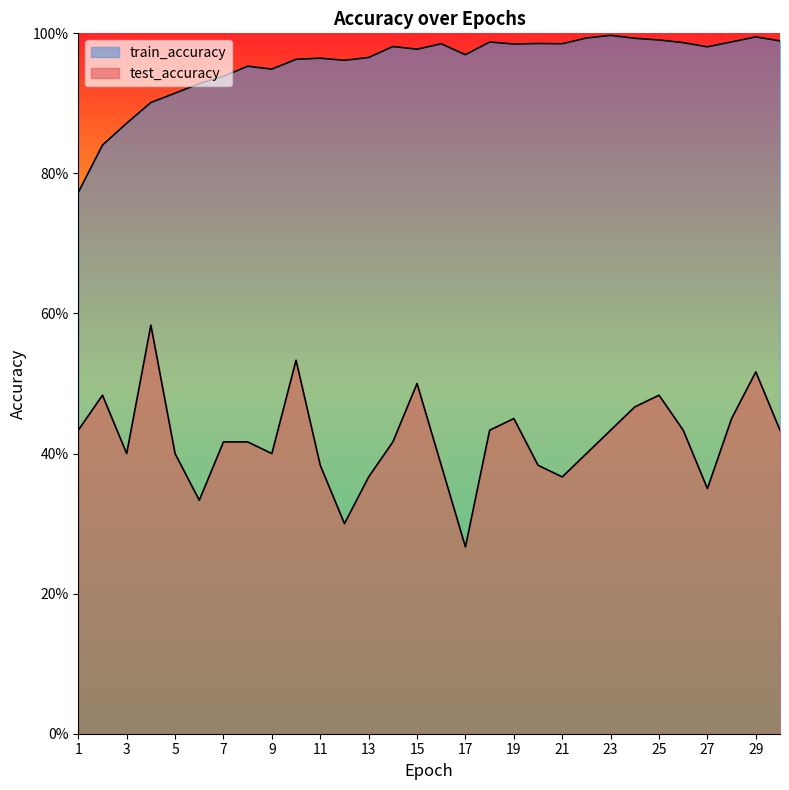

True or false: test_accuracy and train_accuracy cross at least once.

False